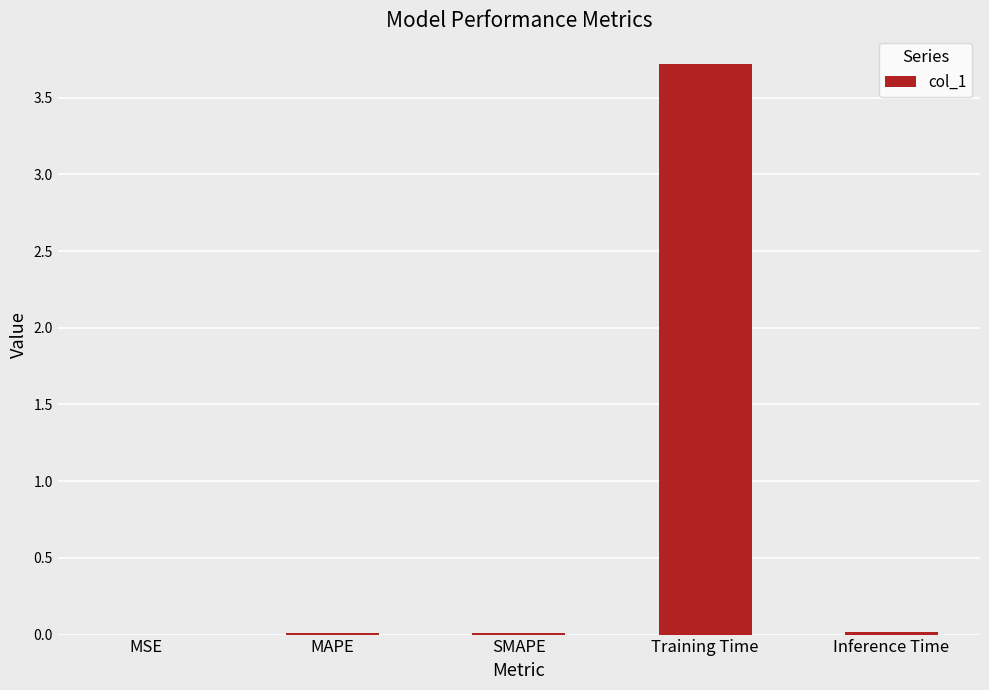

Between SMAPE and Training Time, which is larger?

Training Time